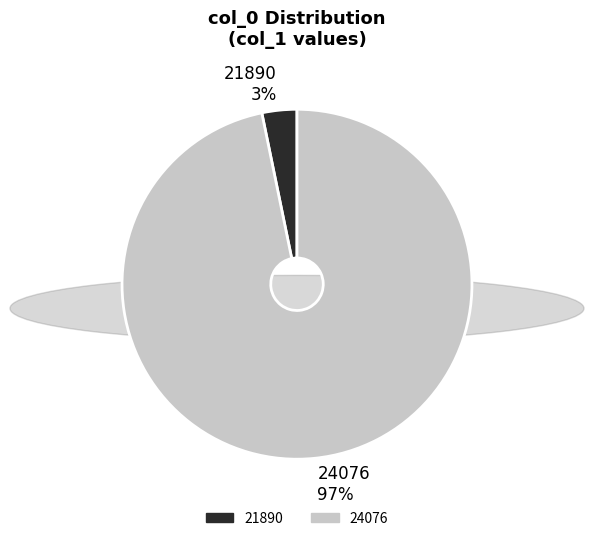

To the nearest percent, what is the difference between the 24076 and 21890 slice percentages?

94%